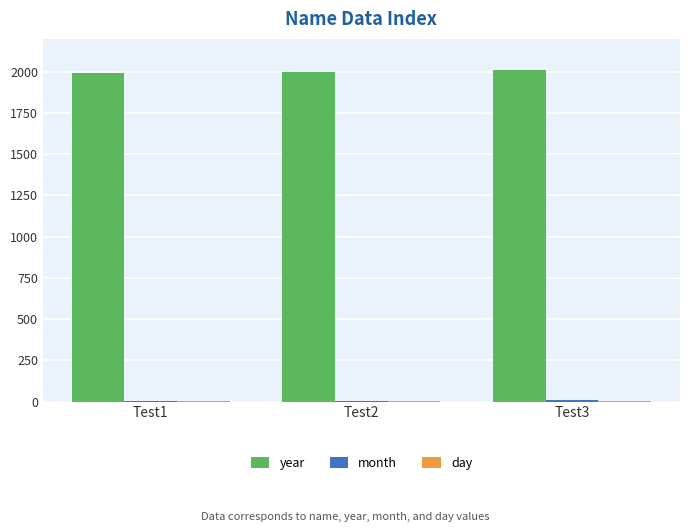

Which series has the largest total across all categories?

year